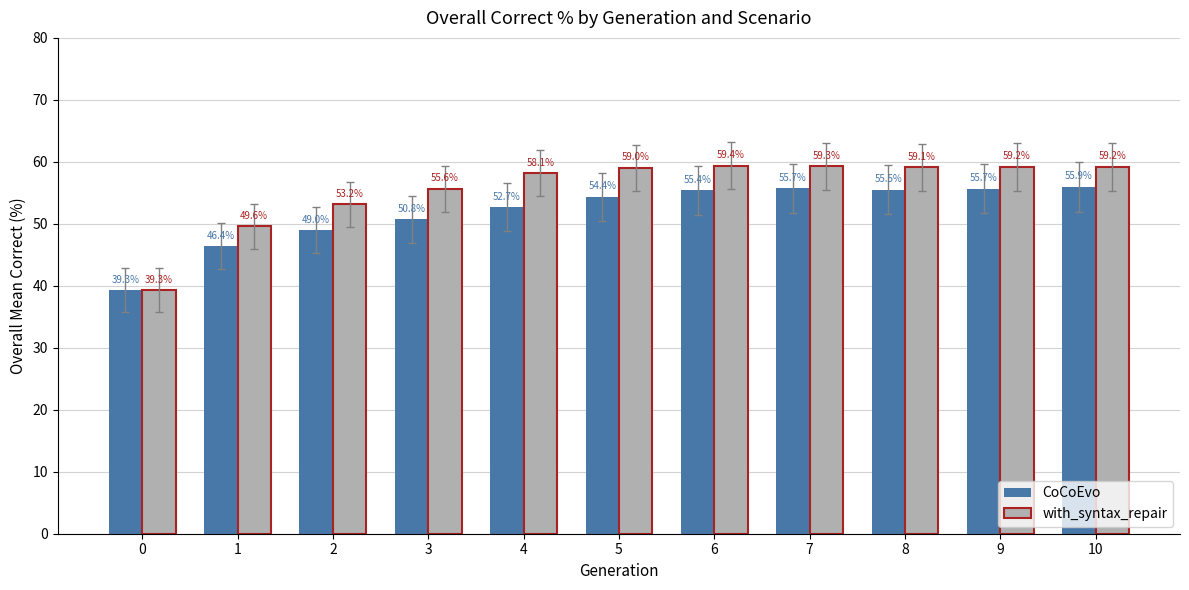

What are all the series names shown in the legend?

CoCoEvo, with_syntax_repair